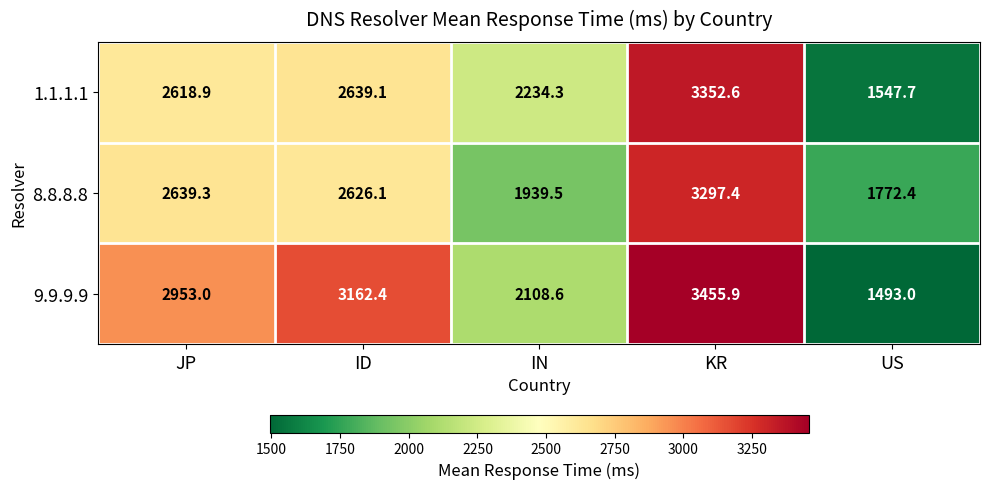

How many series are shown in this chart?

3